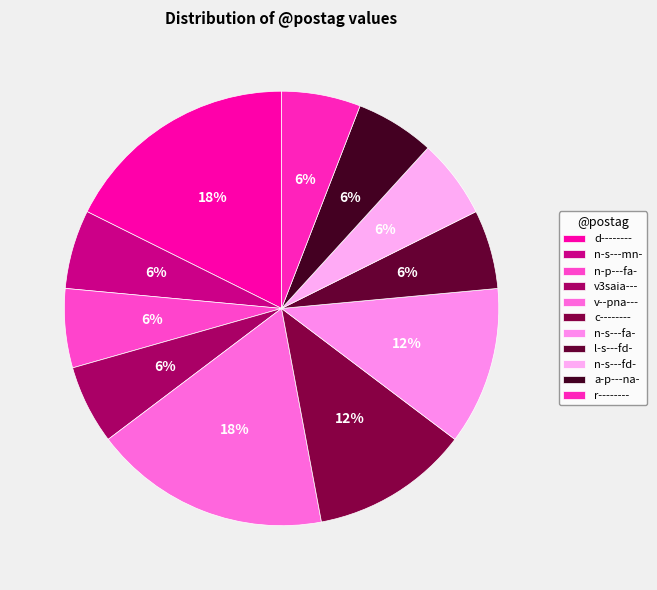

Is v3saia--- the majority of the pie?

No